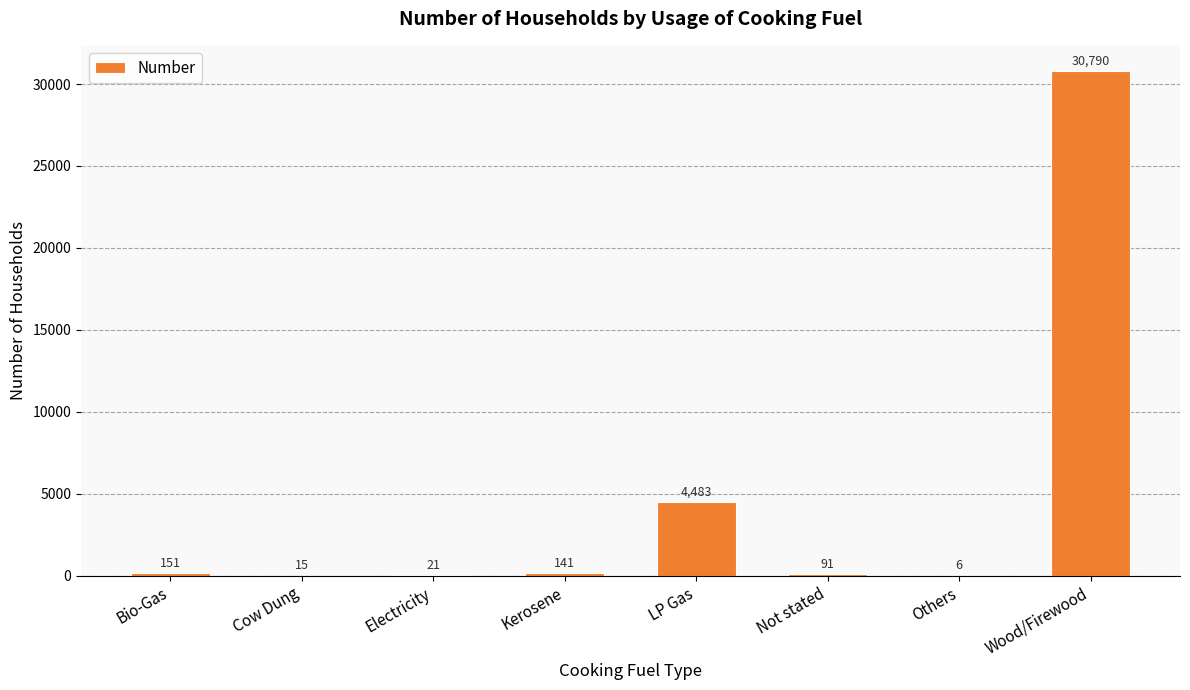

Reading right to left, transcribe all the data shown in this chart.

30790	6	91	4483	141	21	15	151